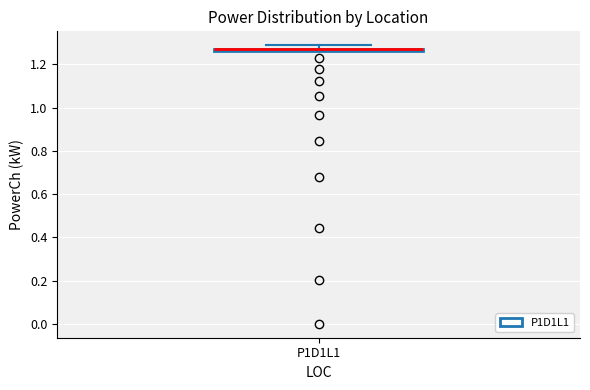

Where is the upper edge of the box for P1D1L1 on the y-axis? The values are not printed on the chart, so give them approximately, as read against the axis.

1.28